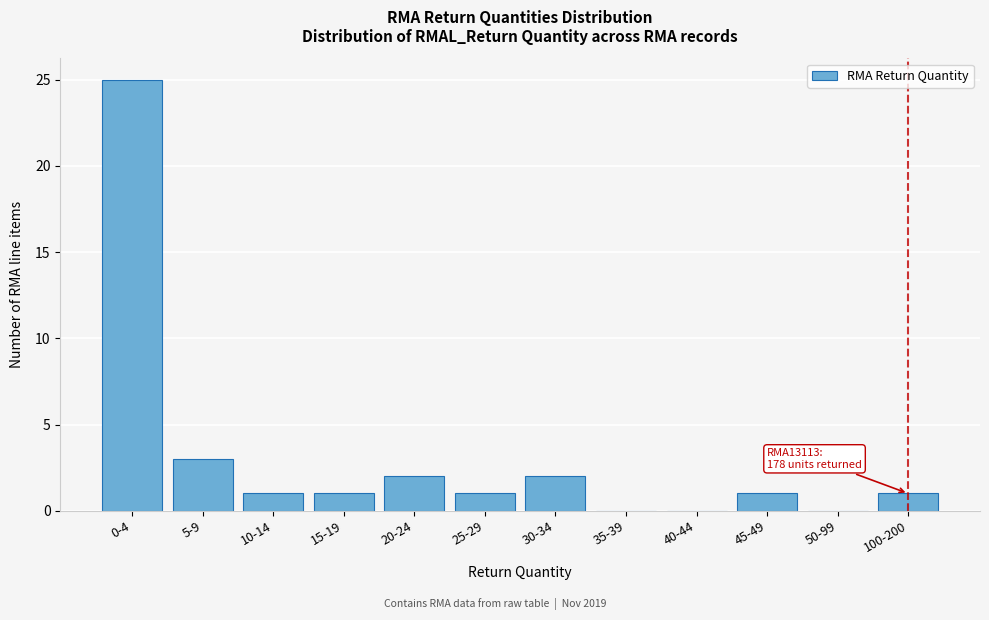

Reading left to right, extract all data points from this chart.

0-4=25	5-9=3	10-14=1	15-19=1	20-24=2	25-29=1	30-34=2	35-39=0	40-44=0	45-49=1	50-99=0	100-200=1